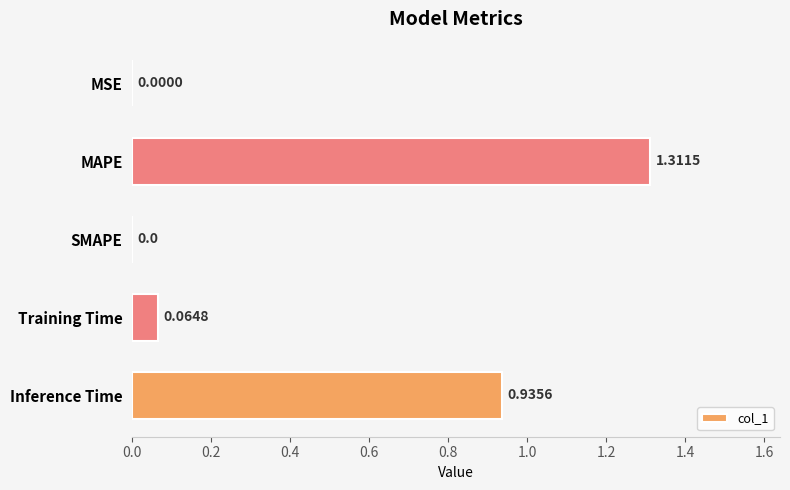

Are the bars horizontal?

Yes